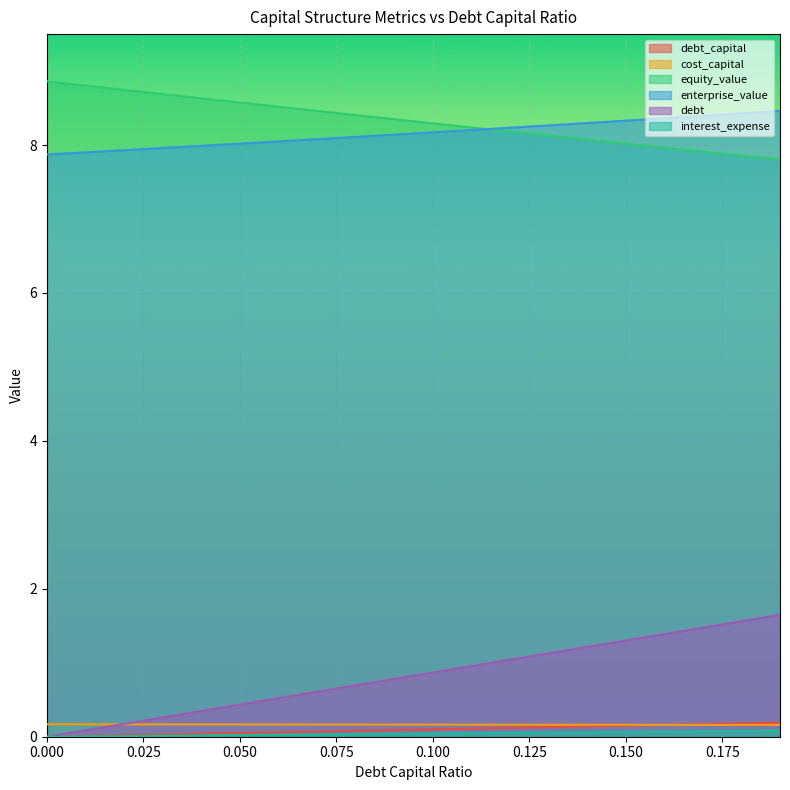

What is the approximate value of debt_capital at 0.050?

0.1